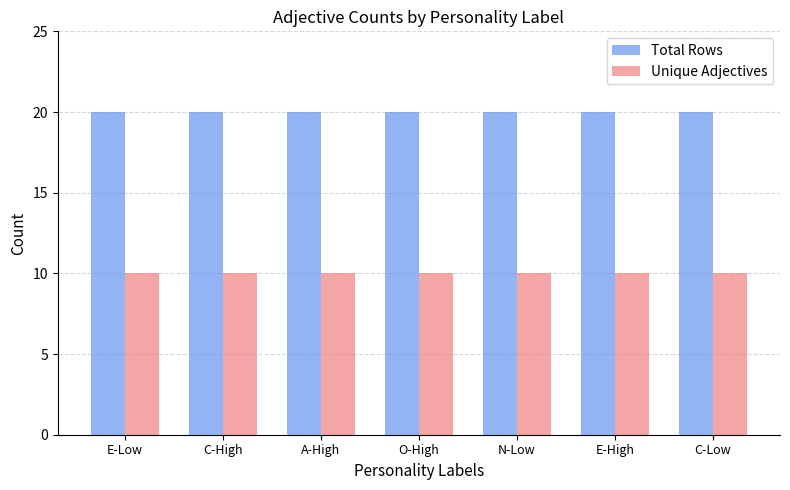

List the series in order of their peak value, lowest first.

Unique Adjectives, Total Rows